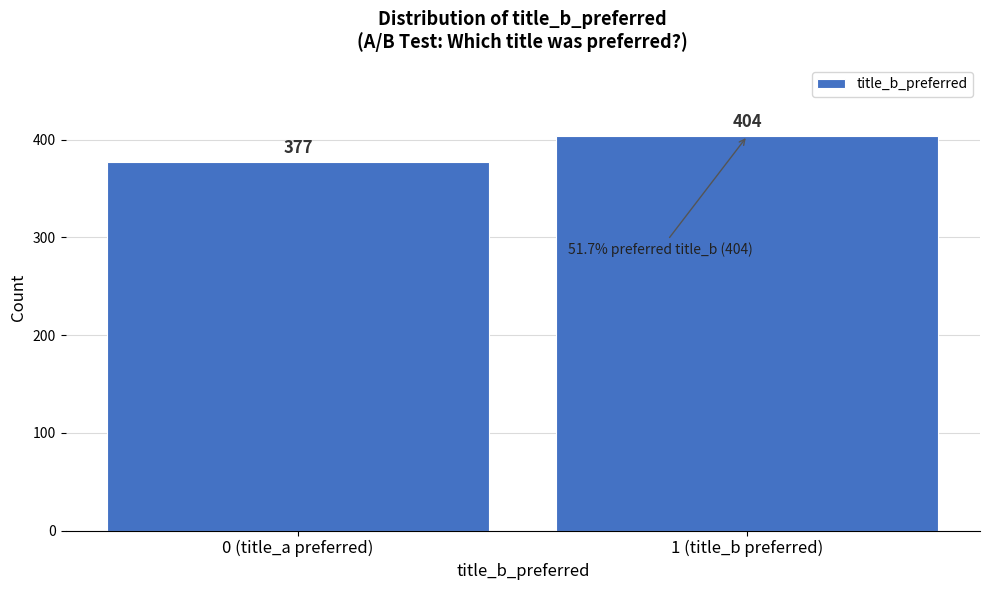

Reading right to left, list all the values displayed in this chart.

404	377